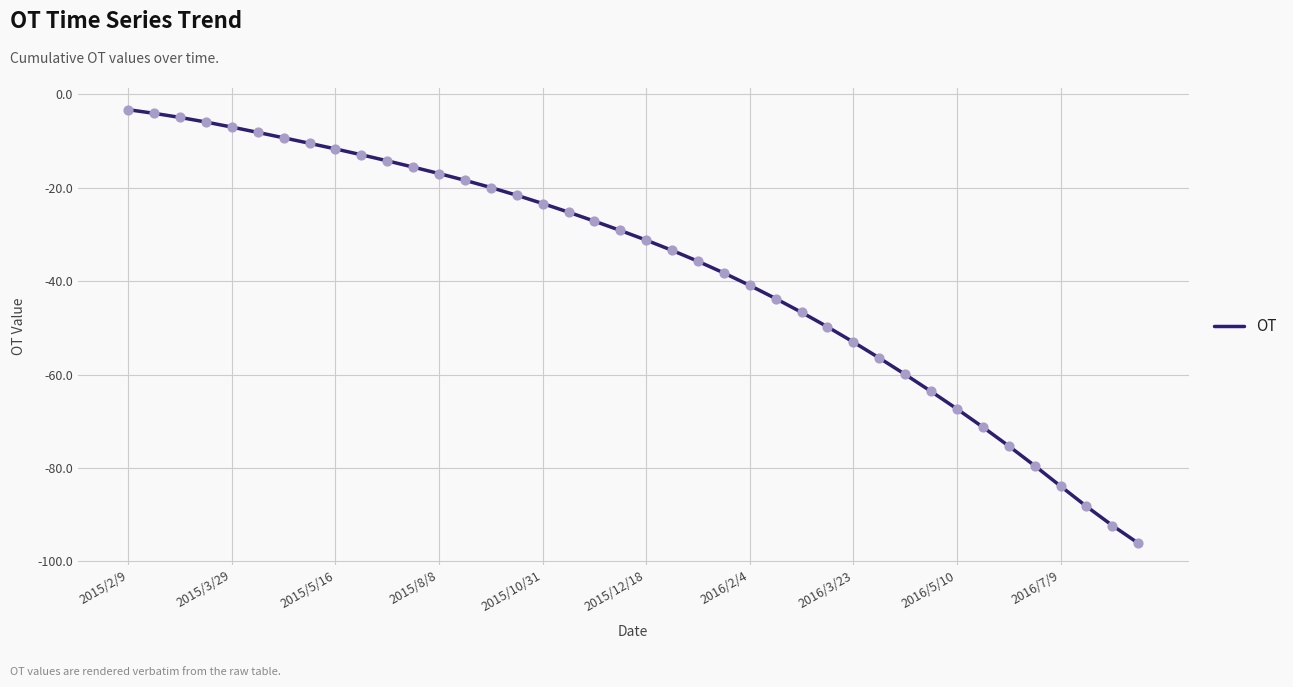

What is the minimum value shown in the chart?

-96.1